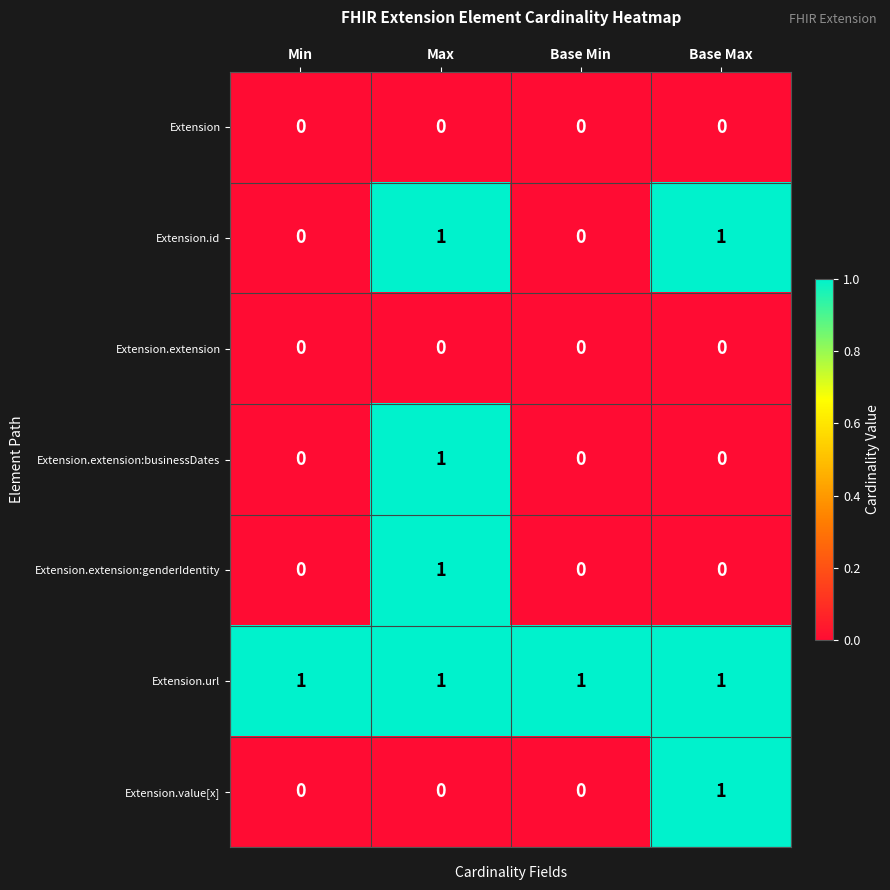

Which category has the highest value in the Extension.value[x] series?

Base Max